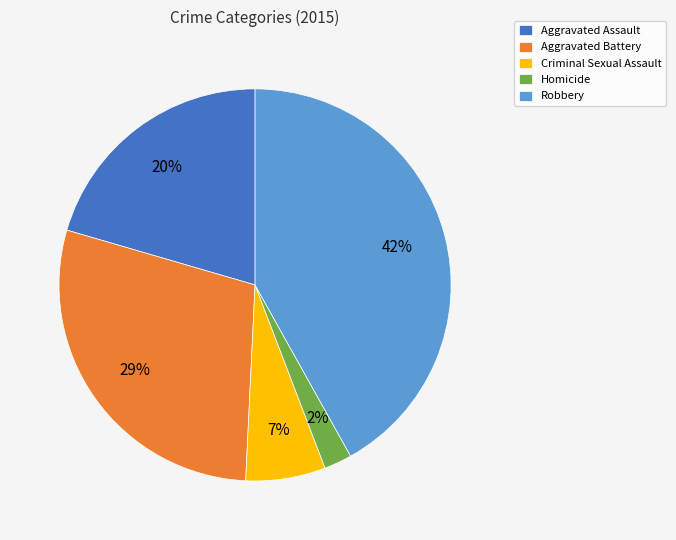

What is the smallest slice in the pie chart?

Homicide